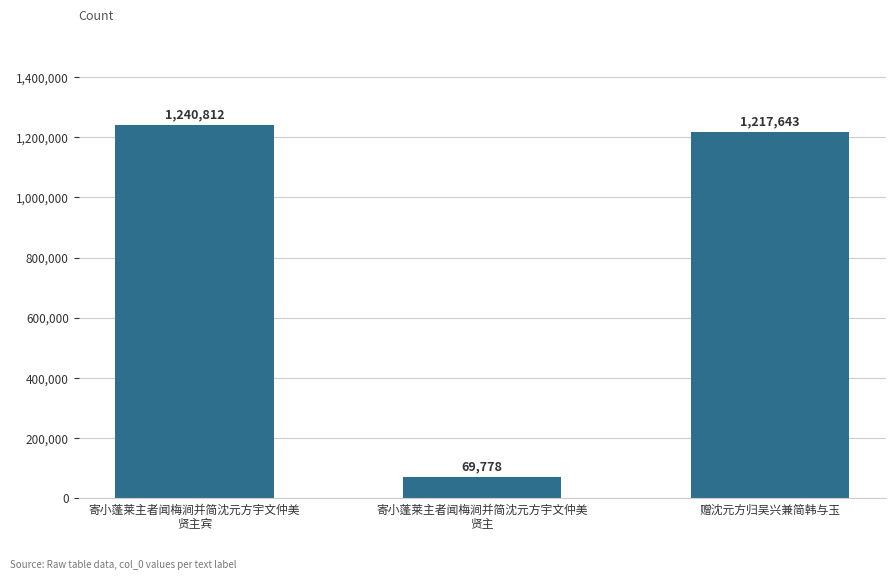

What is the label of the 3rd bar from the left?

赠沈元方归吴兴兼简韩与玉